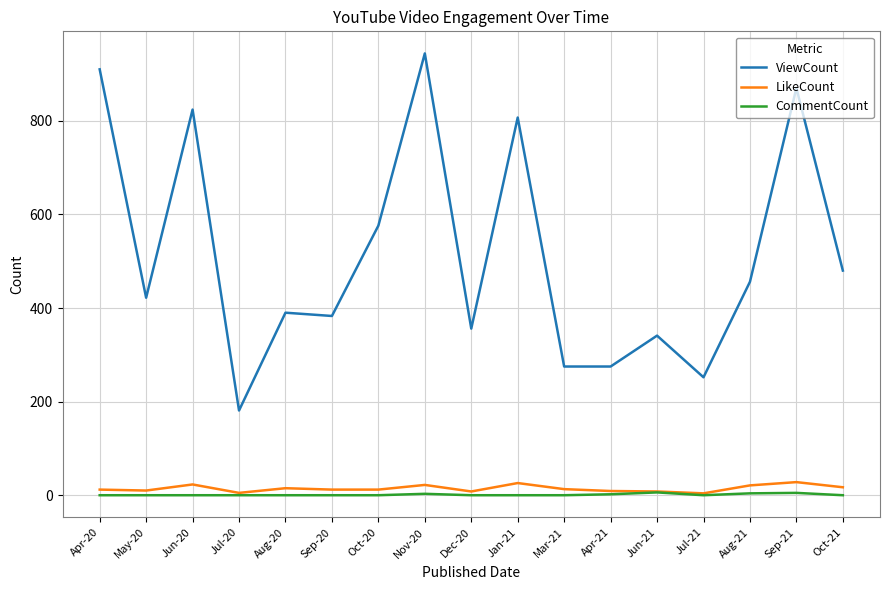

How many lines are shown in the chart?

3